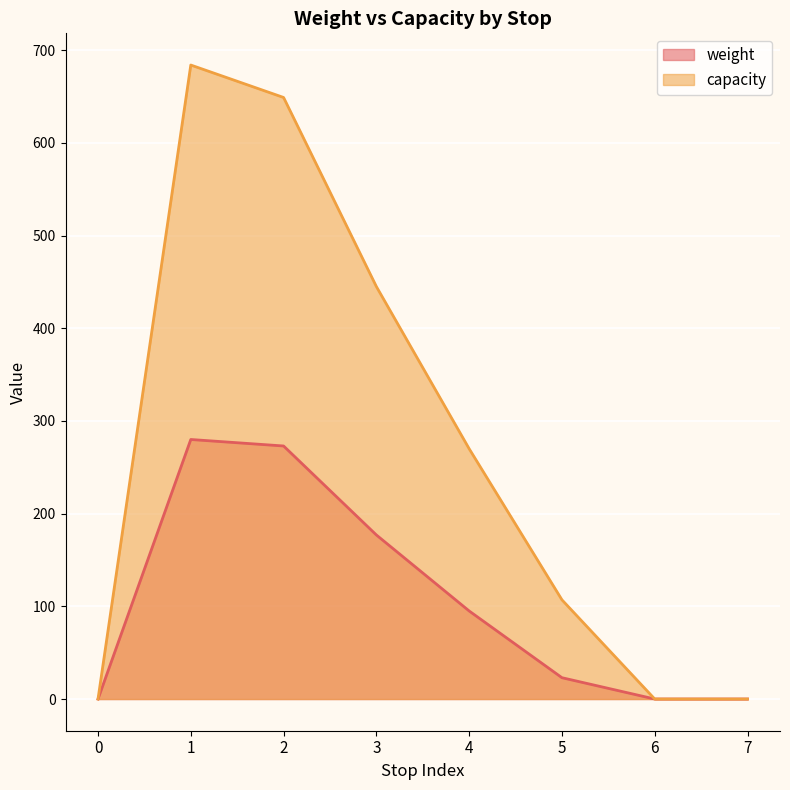

The weight series shows 273 at 2. True or false?

True